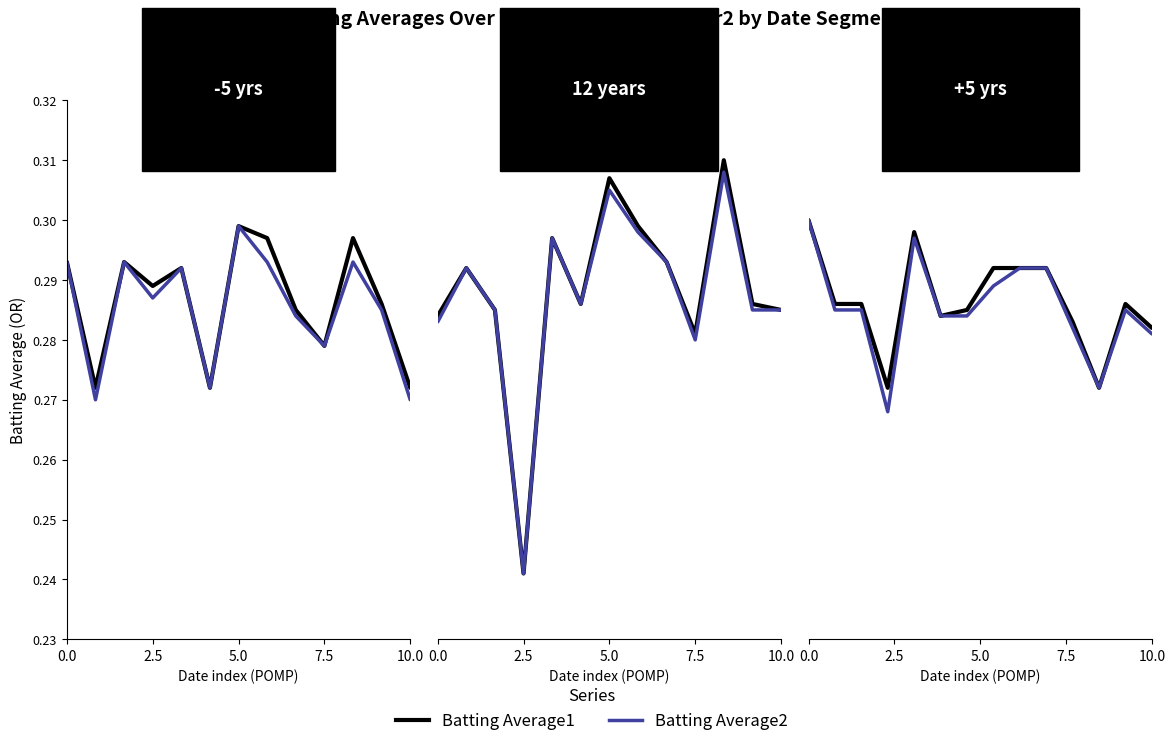

True or false: Batting Average1 and Batting Average2 intersect in this chart.

False